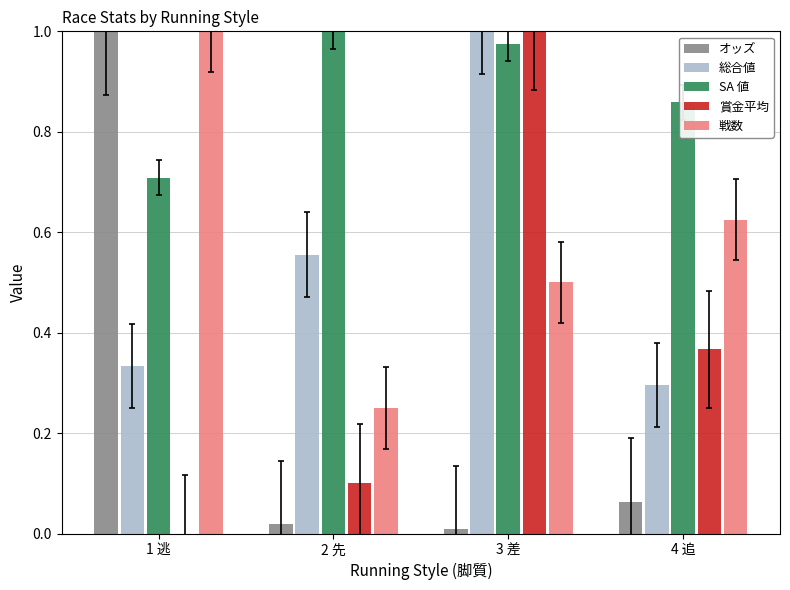

What is the total value across all series at 1 逃?

3.0